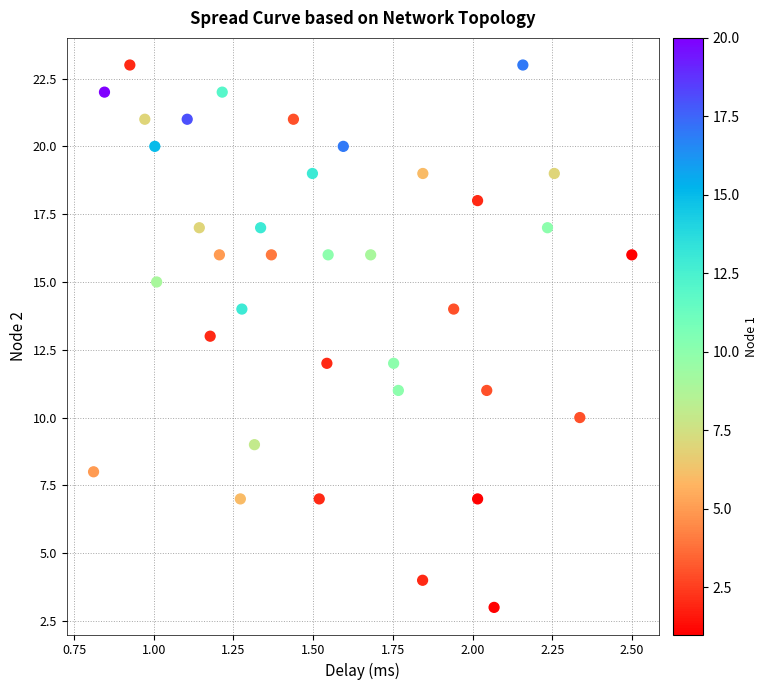

What is the range of Y values (max minus min)?

20